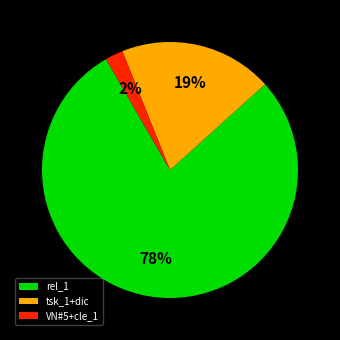

Rank the categories by value from highest to lowest.

rel_1, tsk_1+dic, VN#5+cle_1